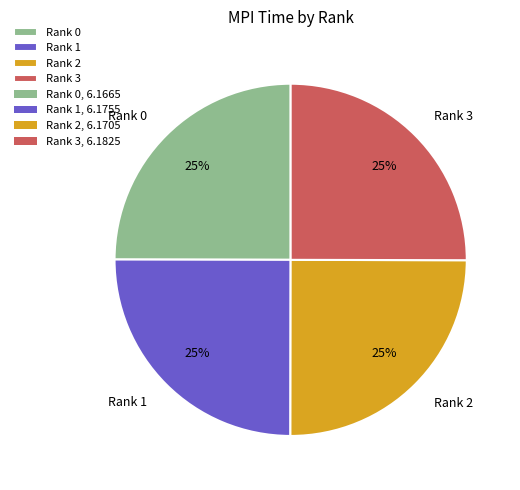

Is there a majority slice in this chart?

No